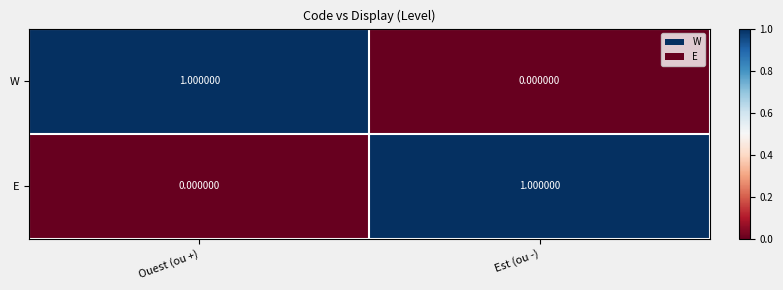

Where is E nearest to the value 0?

Ouest (ou +)